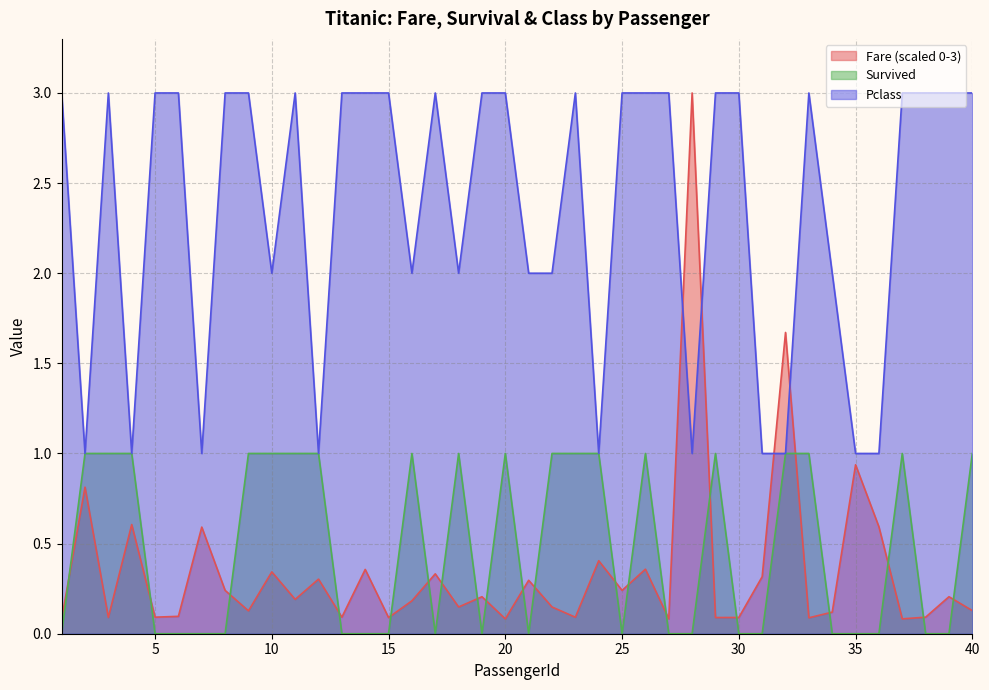

Reading left to right, list all the values displayed in this chart.

Fare: 0.1	0.8	0.1	0.6	0.1	0.1	0.6	0.2	0.1	0.3	0.2	0.3	0.1	0.4	0.1	0.2	0.3	0.1	0.2	0.1	0.3	0.1	0.1	0.4	0.2	0.4	0.1	3.0	0.1	0.1	0.3	1.7	0.1	0.1	0.9	0.6	0.1	0.1	0.2	0.1
Survived: 0.0	1.0	1.0	1.0	0.0	0.0	0.0	0.0	1.0	1.0	1.0	1.0	0.0	0.0	0.0	1.0	0.0	1.0	0.0	1.0	0.0	1.0	1.0	1.0	0.0	1.0	0.0	0.0	1.0	0.0	0.0	1.0	1.0	0.0	0.0	0.0	1.0	0.0	0.0	1.0
Pclass: 3.0	1.0	3.0	1.0	3.0	3.0	1.0	3.0	3.0	2.0	3.0	1.0	3.0	3.0	3.0	2.0	3.0	2.0	3.0	3.0	2.0	2.0	3.0	1.0	3.0	3.0	3.0	1.0	3.0	3.0	1.0	1.0	3.0	2.0	1.0	1.0	3.0	3.0	3.0	3.0